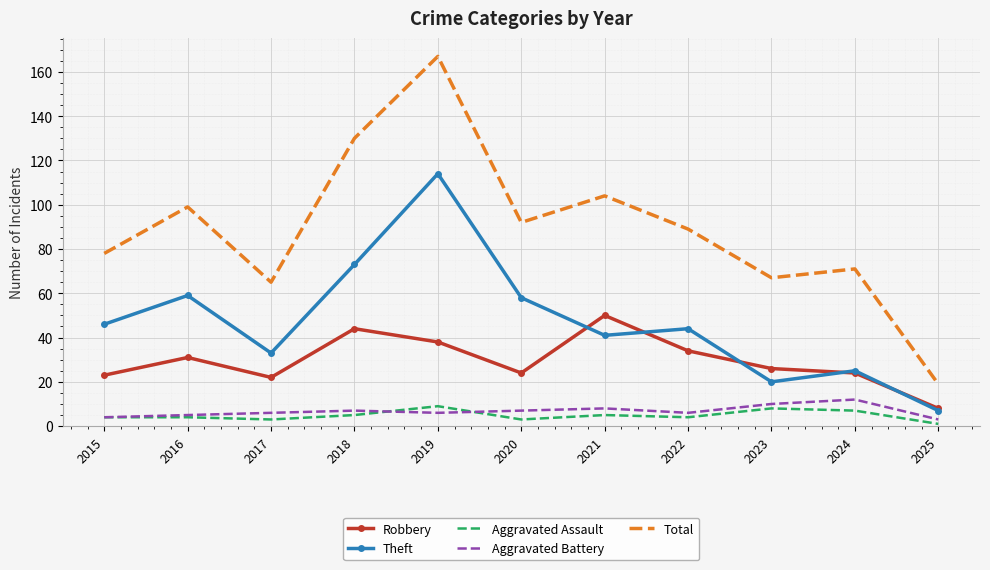

True or false: Robbery has a value of 46 at 2023.

False